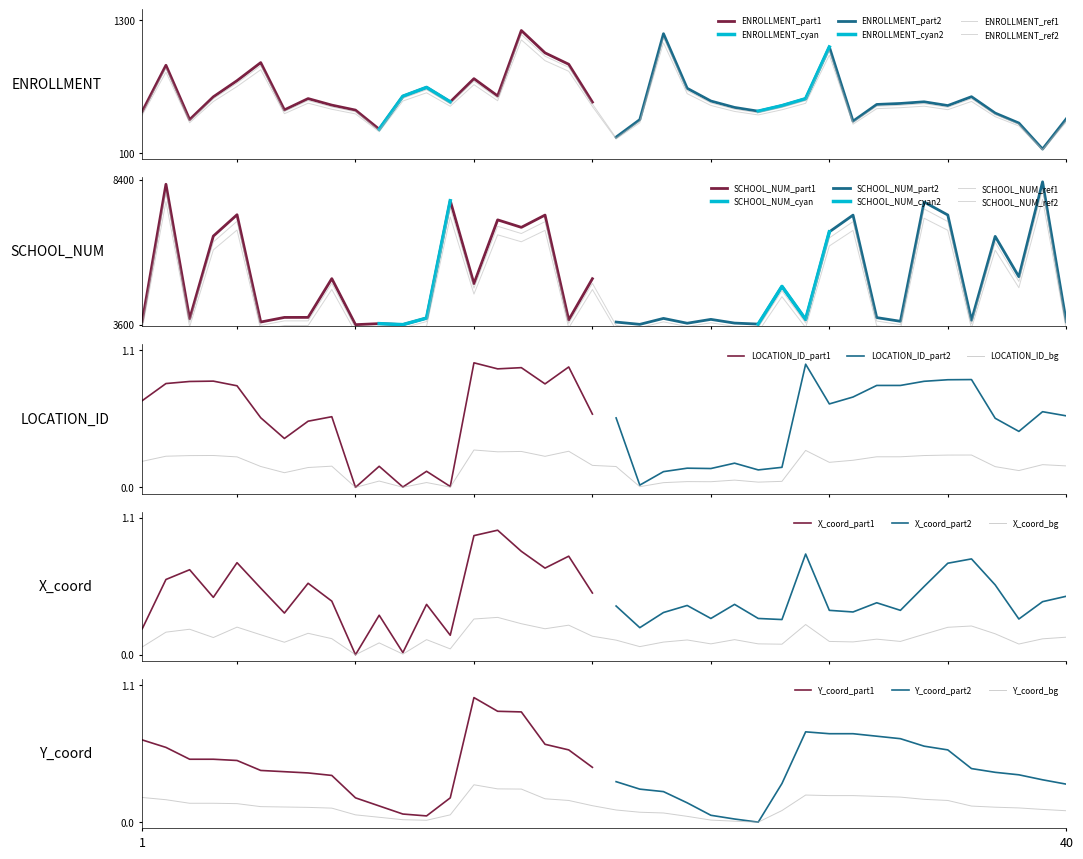

Which has a higher value, 36 or 28?

36